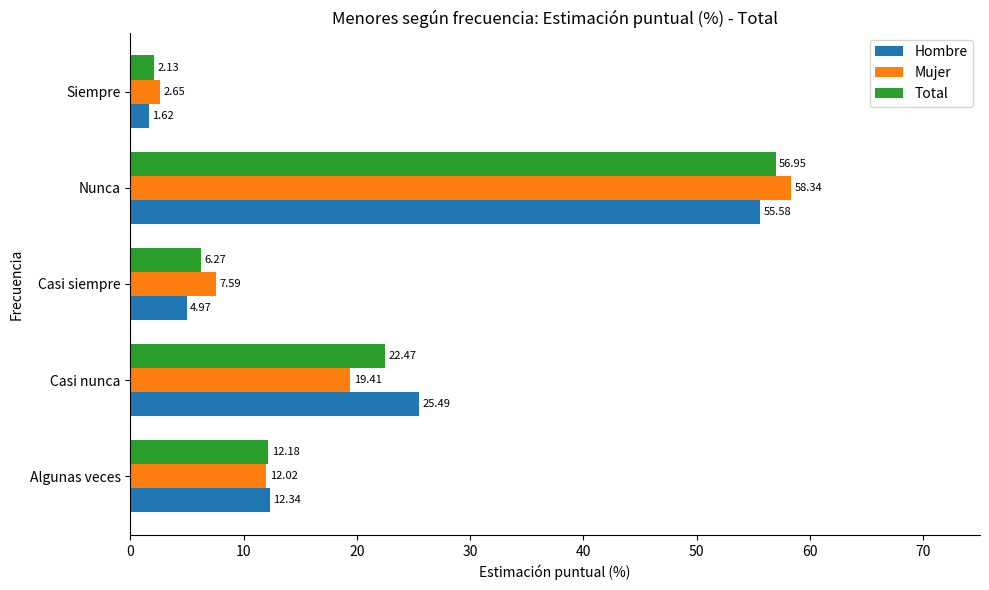

What are all the series names shown in the legend?

Hombre, Mujer, Total